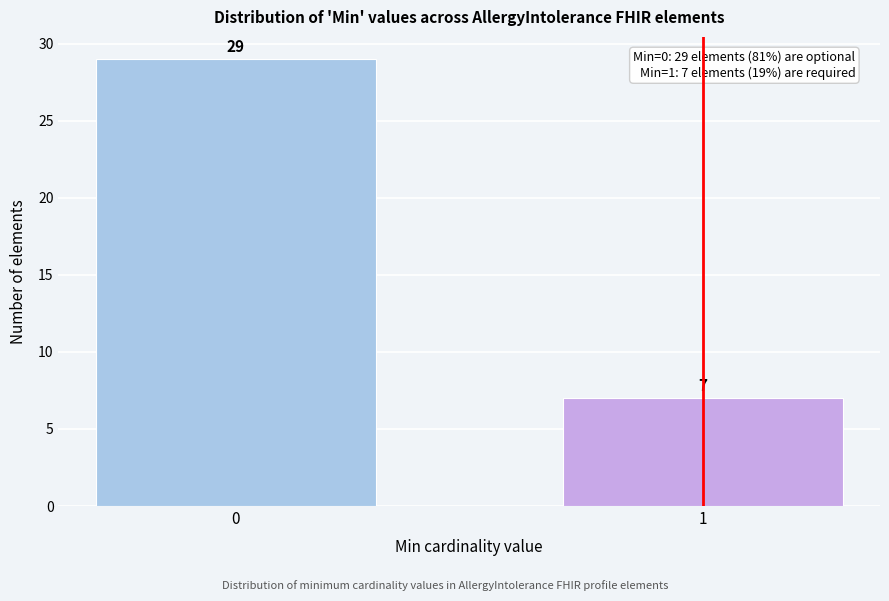

Reading left to right, transcribe all the data shown in this chart.

29	7